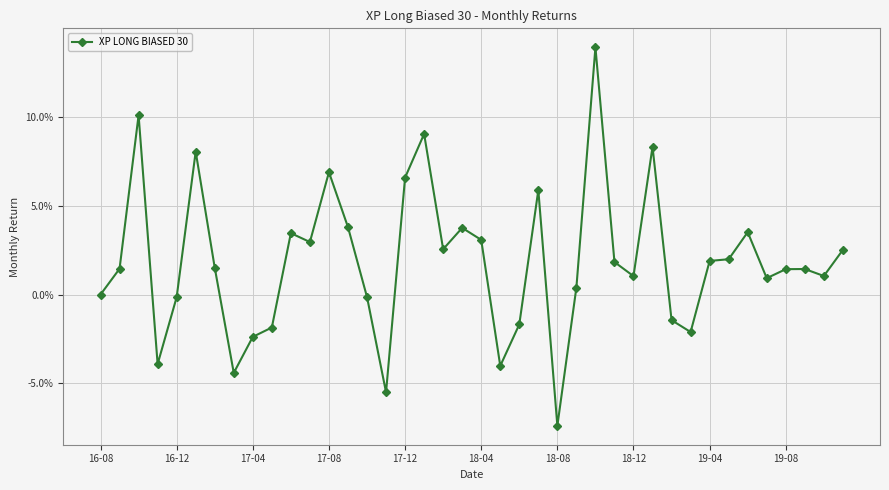

Is this an area chart (filled region under the line)?

No